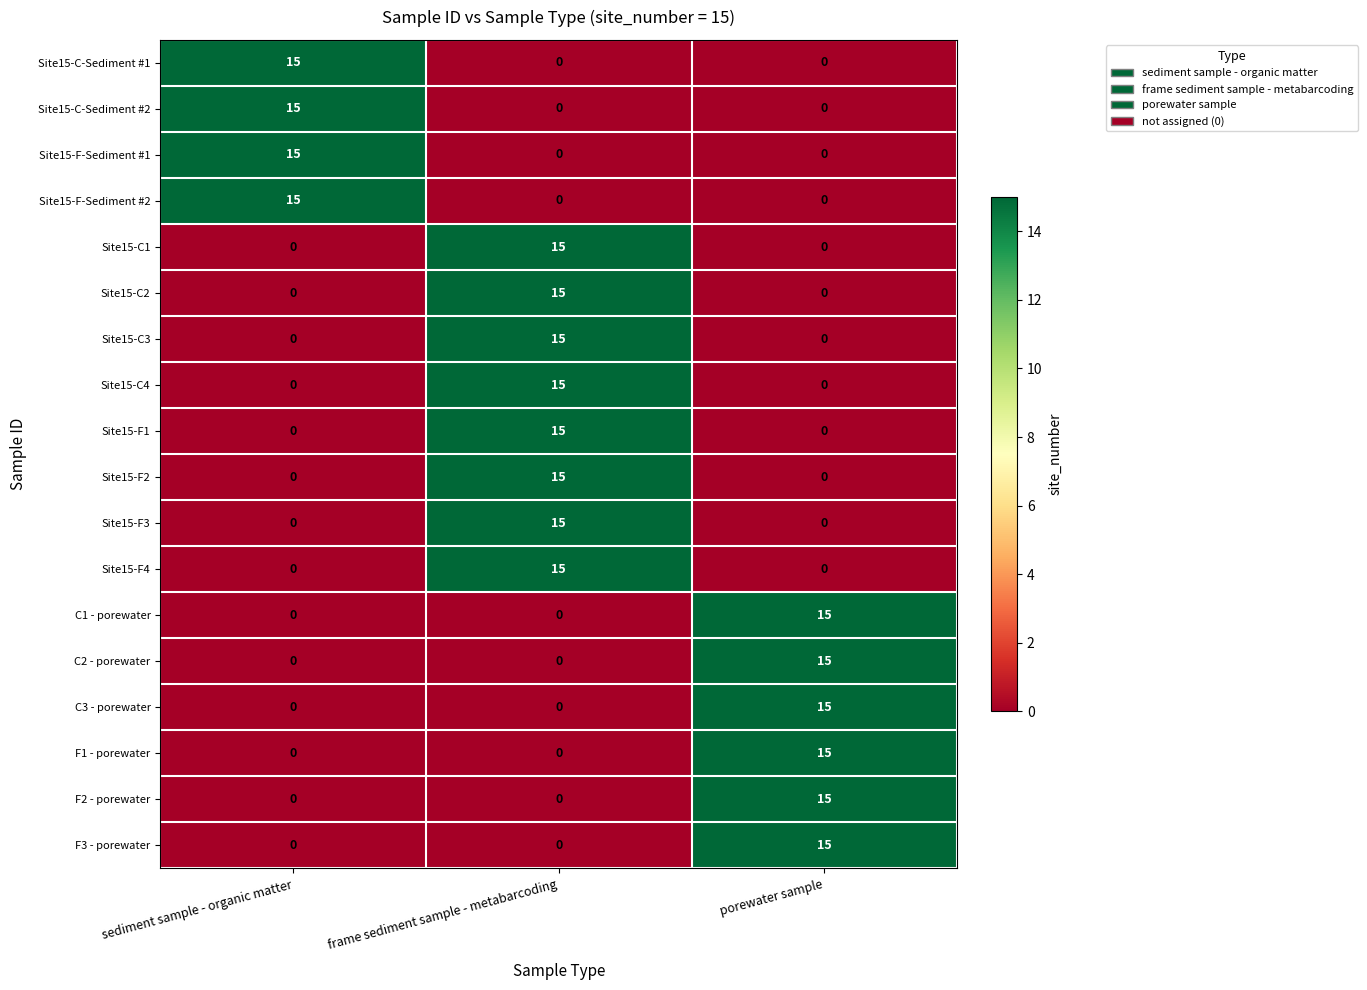

True or false: F1 - porewater has a value of 5 at porewater sample.

False